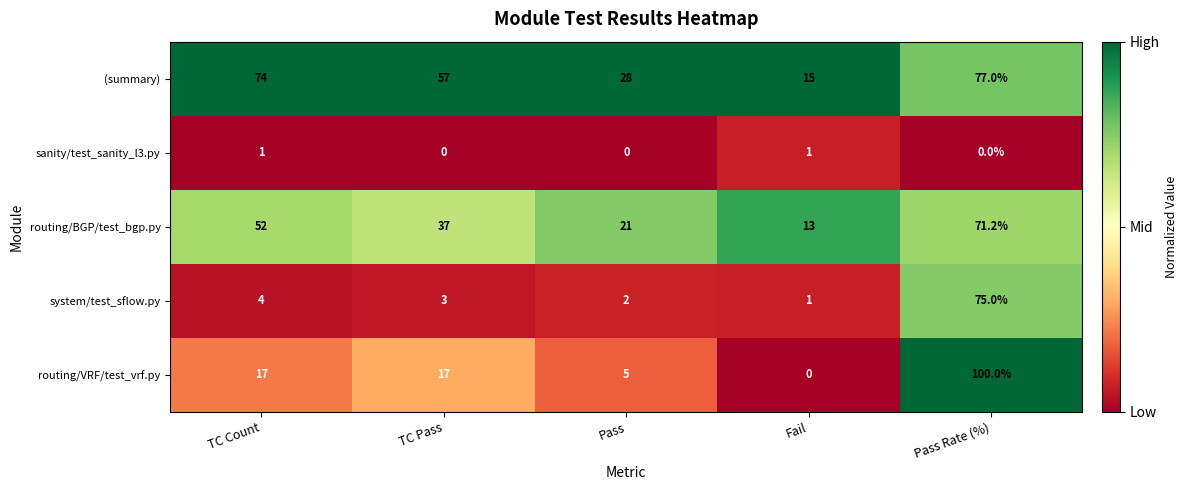

At which category is the sum across all series the highest?

Pass Rate (%)